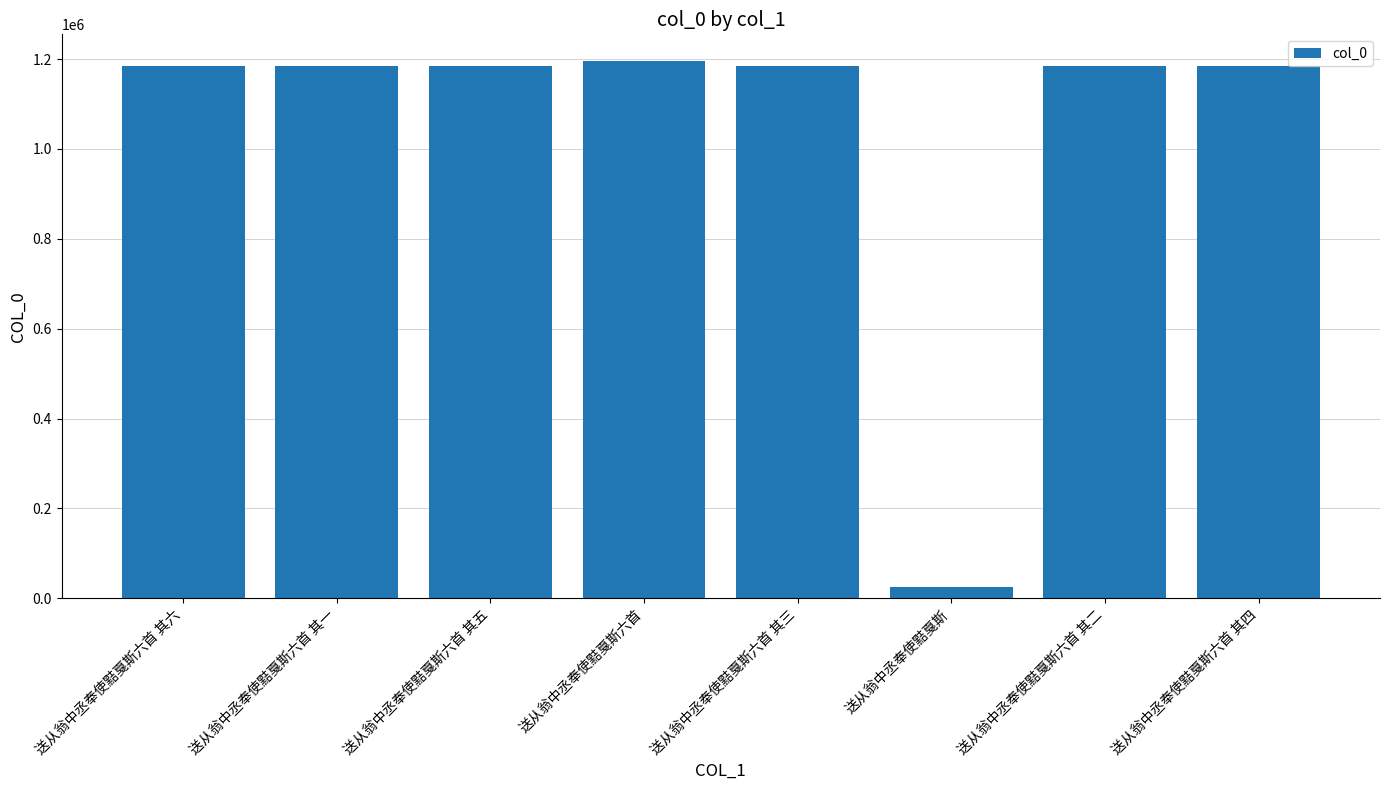

What is the label of the 2nd bar from the right?

送从翁中丞奉使黠戛斯六首 其二